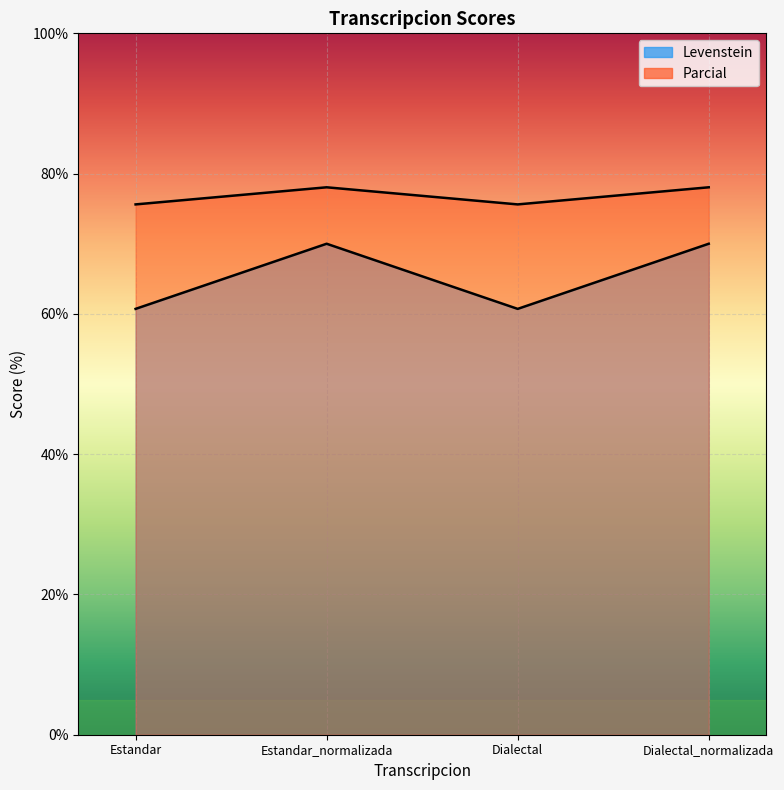

What position from the left is Estandar?

1